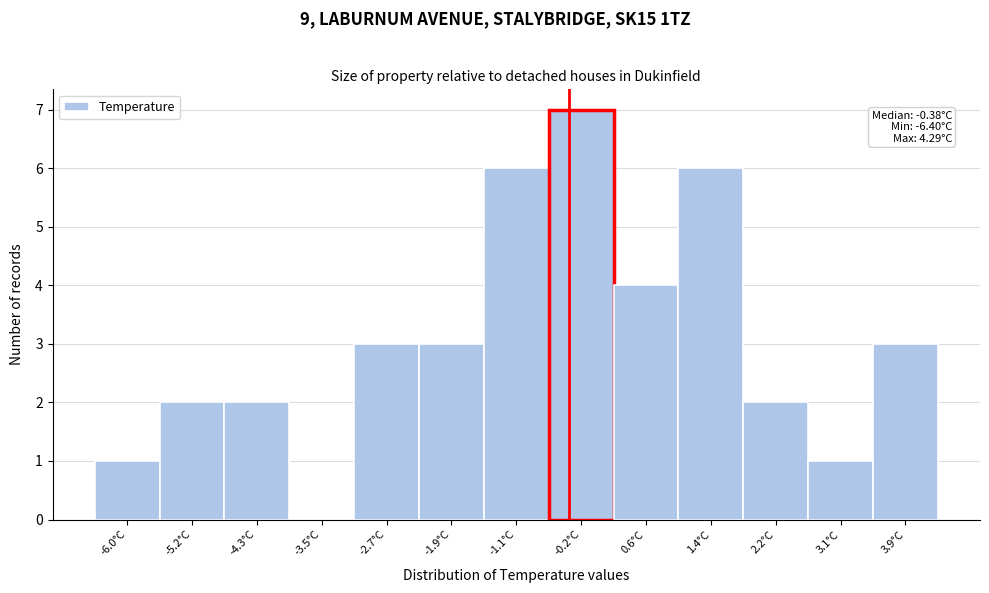

Over which range of the x-axis is the bar tallest?

-0.6 to 0.2